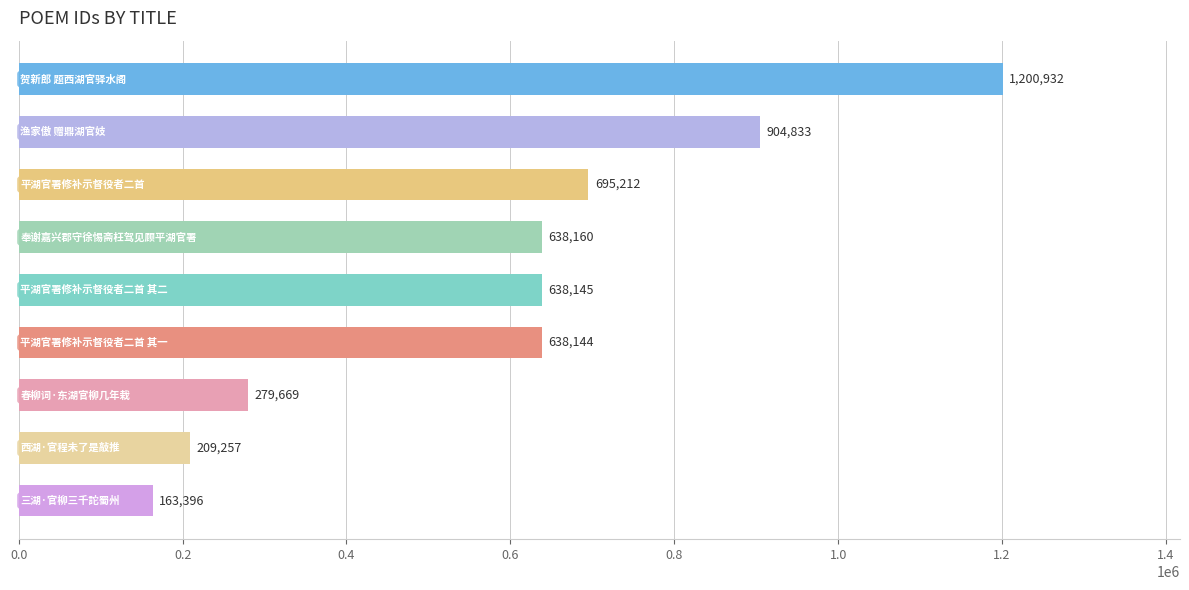

What is the value of the 5th bar from the top?

638145